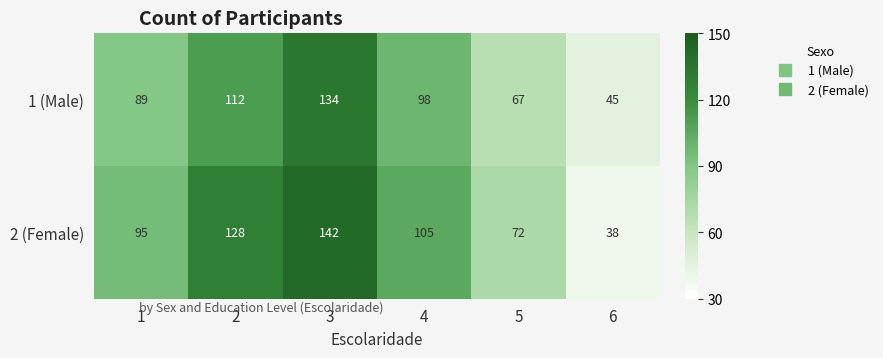

Count the number of data series in this chart.

2